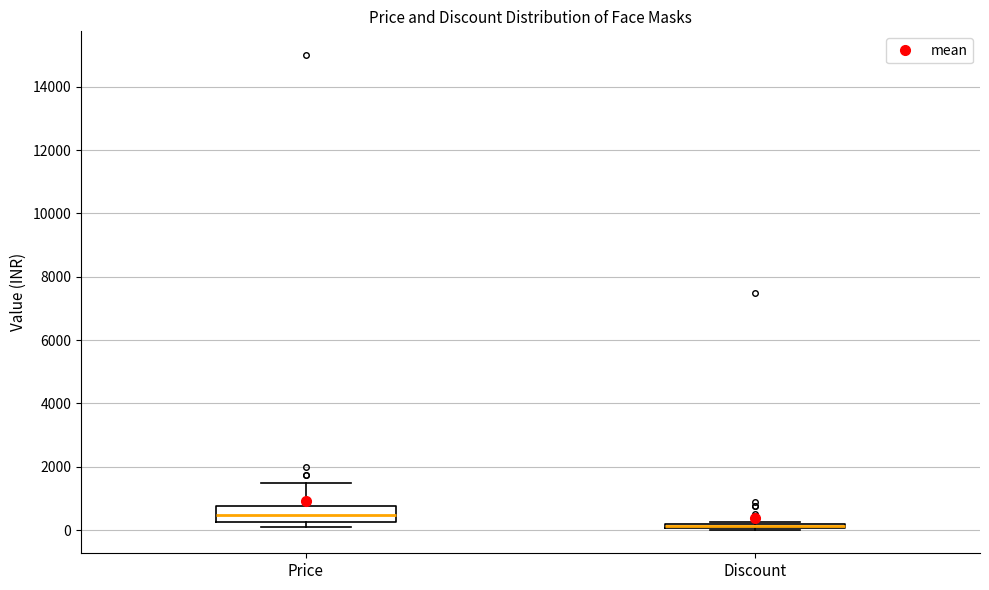

Where is the lower edge of the box for Discount on the y-axis? The values are not printed on the chart, so give them approximately, as read against the axis.

0